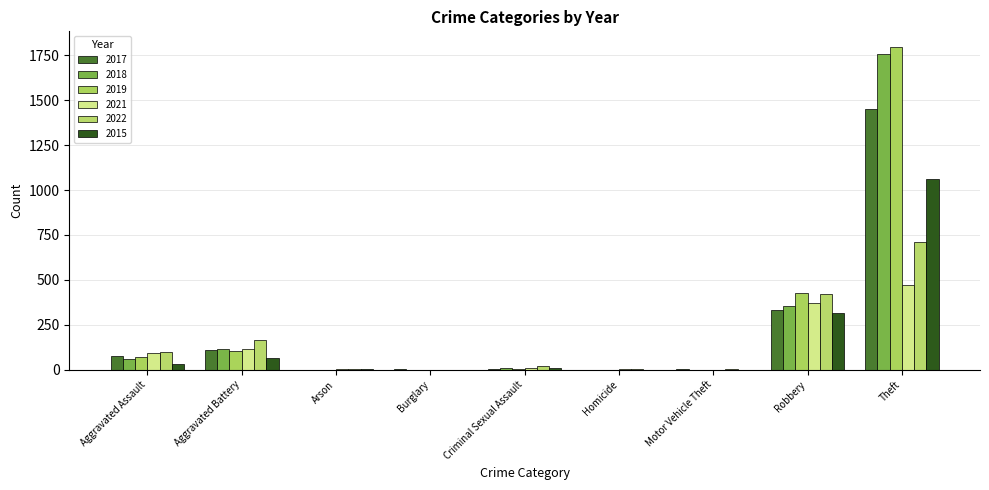

Which has a higher value, Aggravated Assault or Burglary?

Aggravated Assault